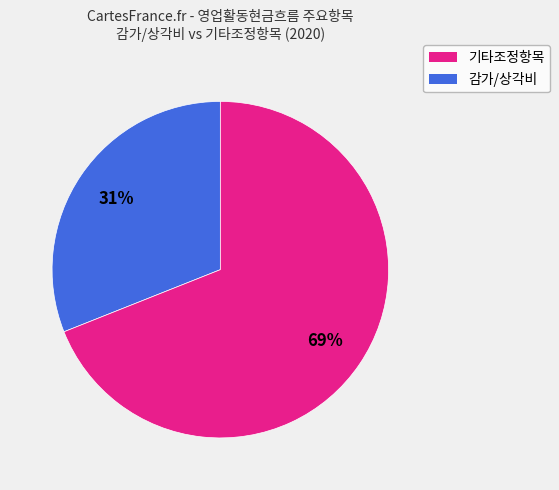

To the nearest percent, what is the difference between the largest and smallest slice percentages?

38%